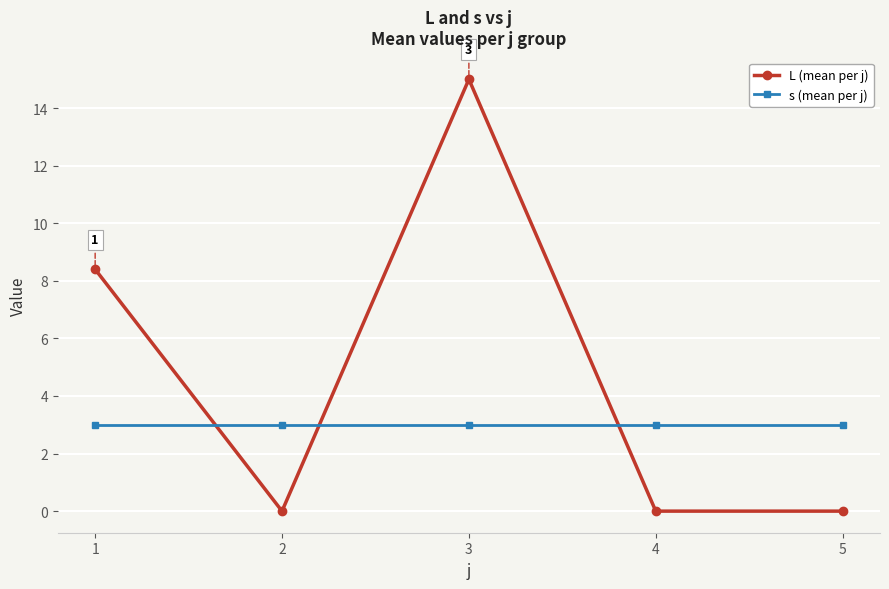

Where do L (mean per j) and s (mean per j) first cross each other?

1 and 2